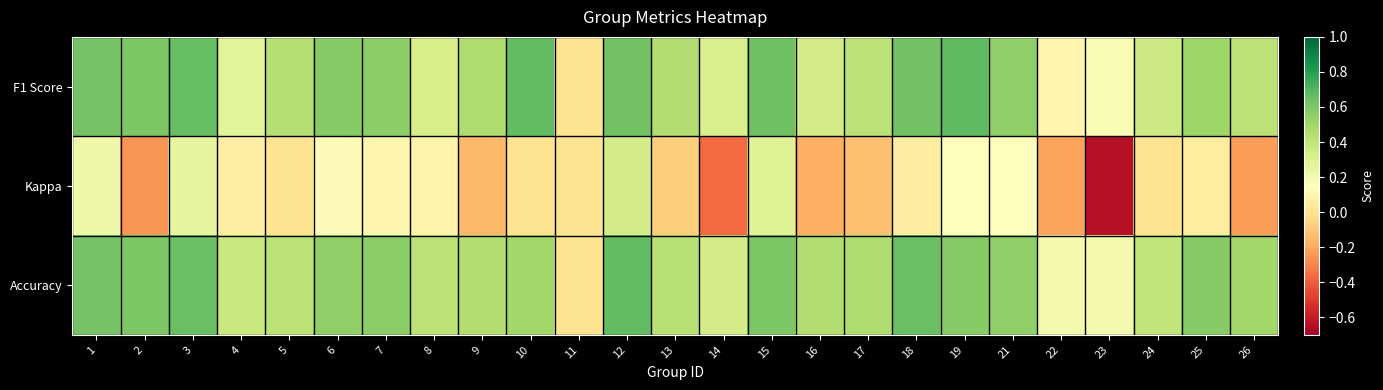

How many series are shown in this chart?

3